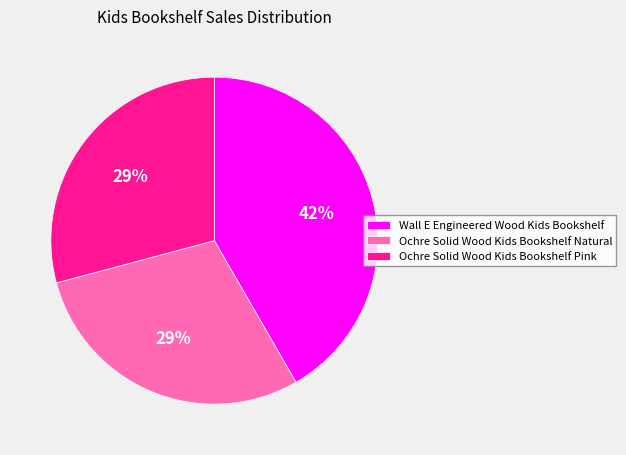

Between Ochre Solid Wood Kids Bookshelf Natural and Wall E Engineered Wood Kids Bookshelf, which is larger?

Wall E Engineered Wood Kids Bookshelf